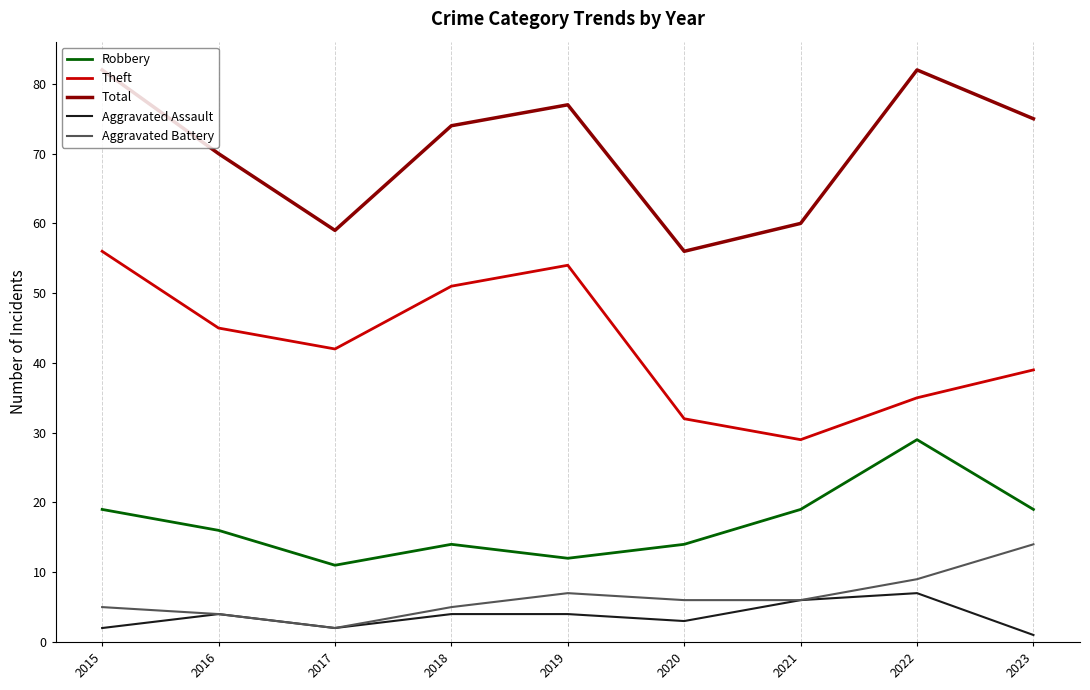

What is the difference between the highest and lowest values at 2018?

70